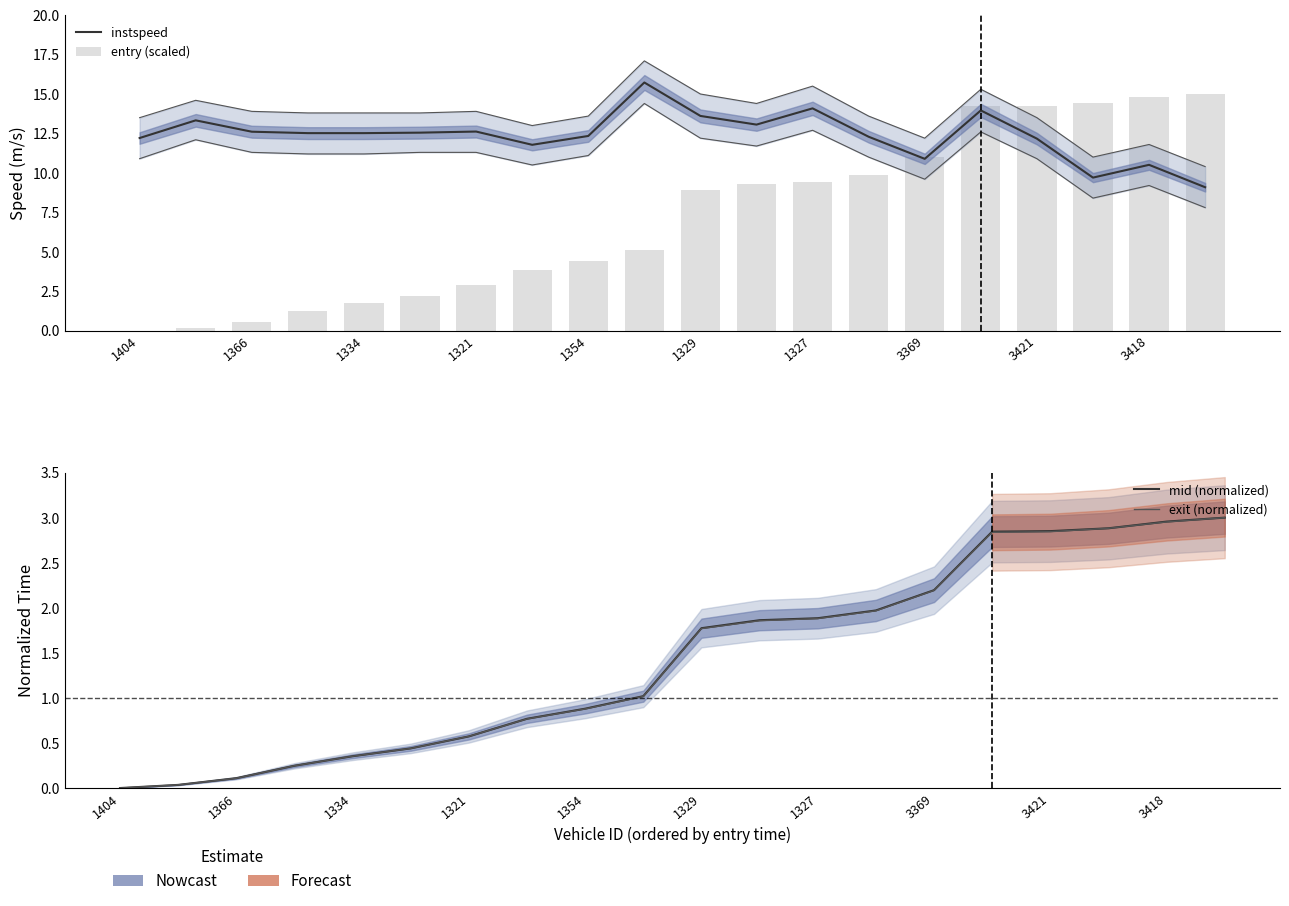

List the series in order of their peak value, lowest first.

mid (normalized), exit (normalized), entry (scaled), instspeed